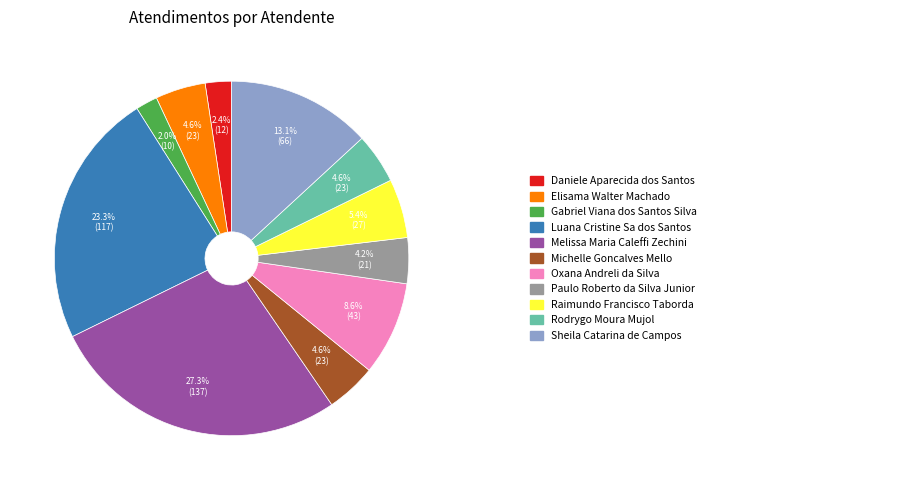

Is there a majority slice in this chart?

No